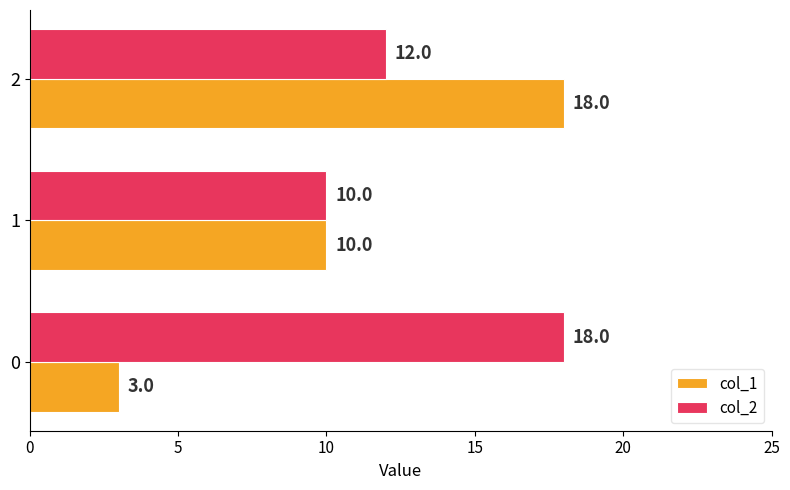

What is the difference between the second highest and minimum values in the col_2 series?

2